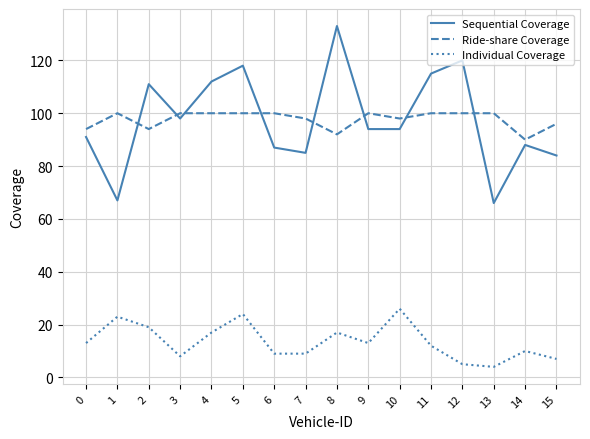

True or false: Sequential Coverage has a value of 118 at 5.

True